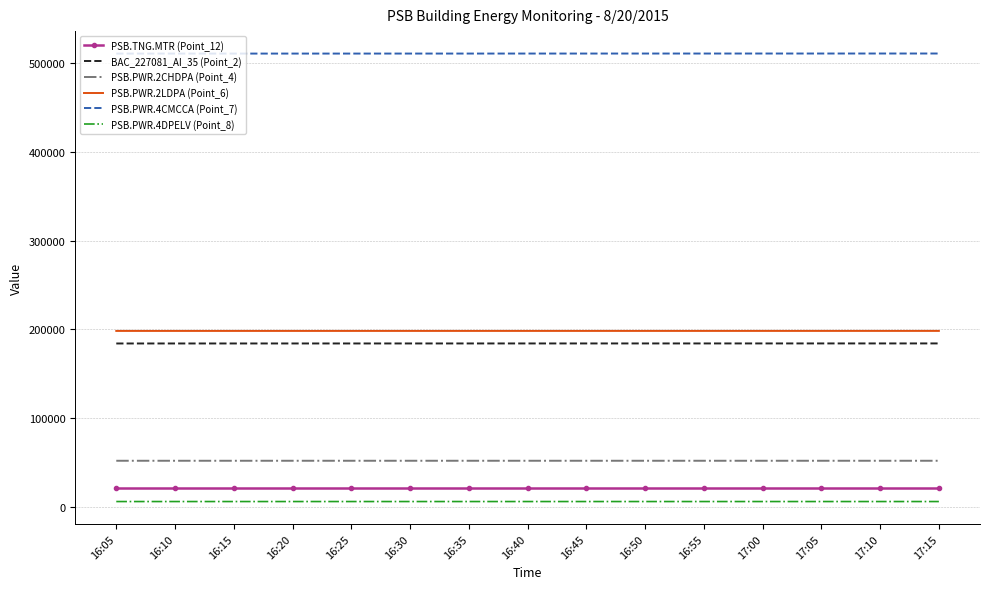

True or false: BAC_227081_AI_35 (Point_2) and PSB.PWR.2LDPA (Point_6) intersect in this chart.

False